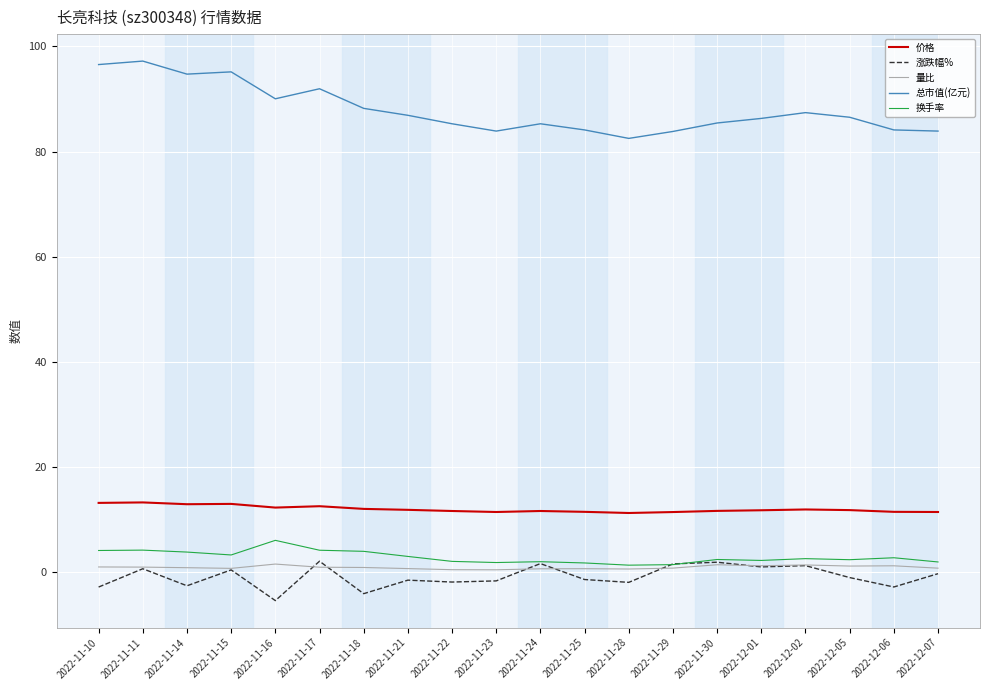

Is the value of 价格 at 2022-11-30 greater than the value of 量比 at 2022-11-14?

Yes